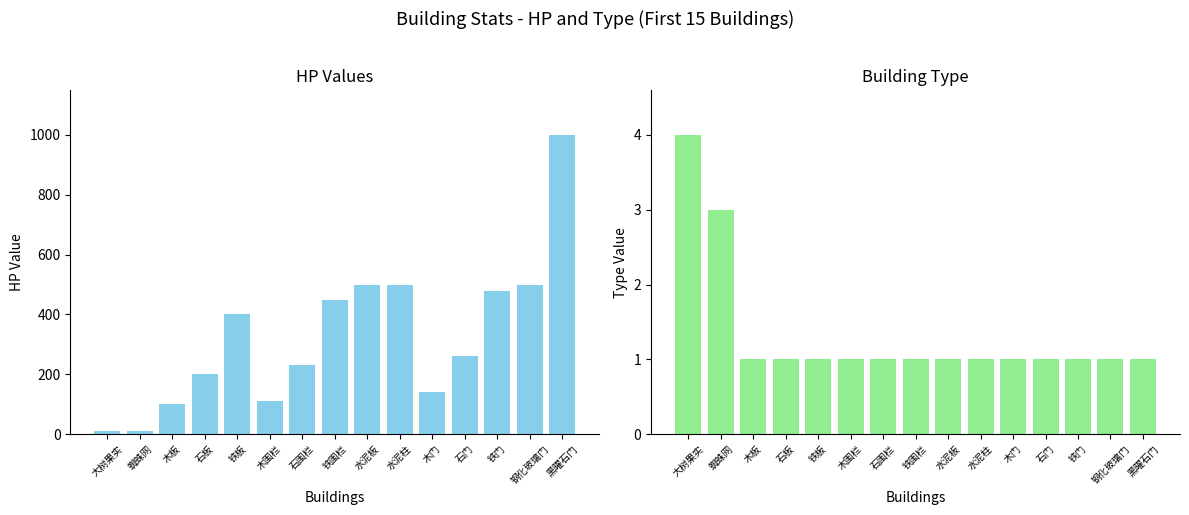

What position from the left is 木围栏?

6